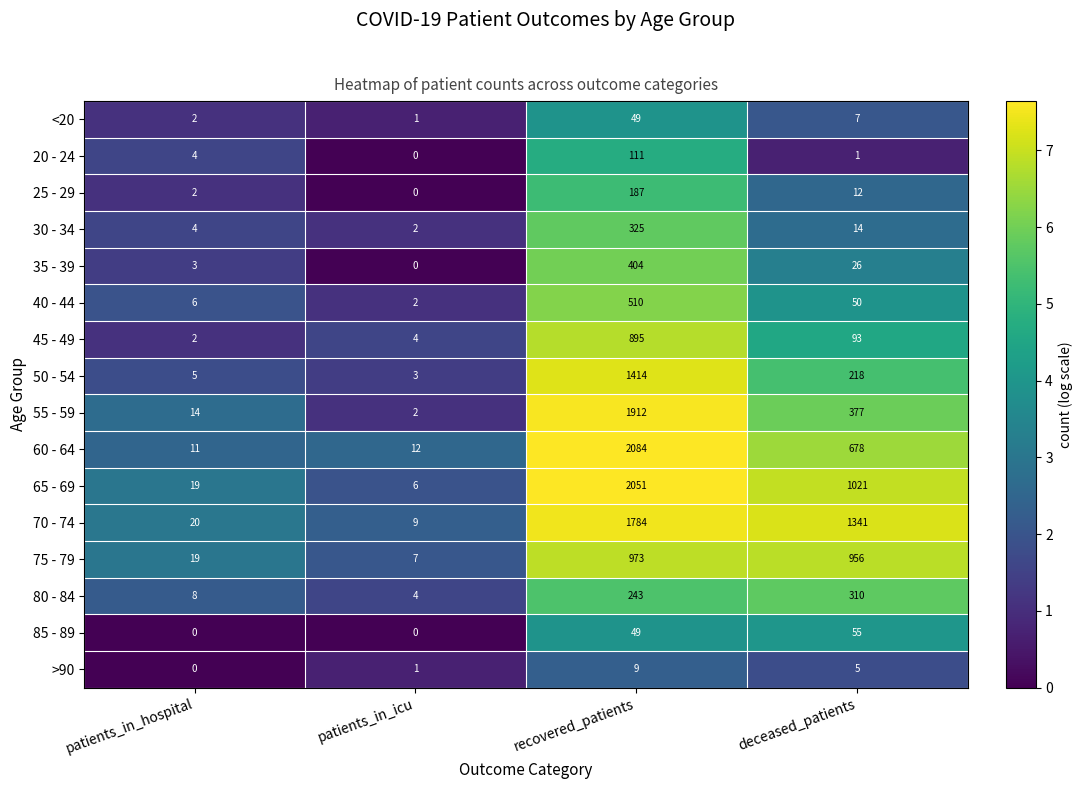

At how many categories does at least one series exceed 5?

4